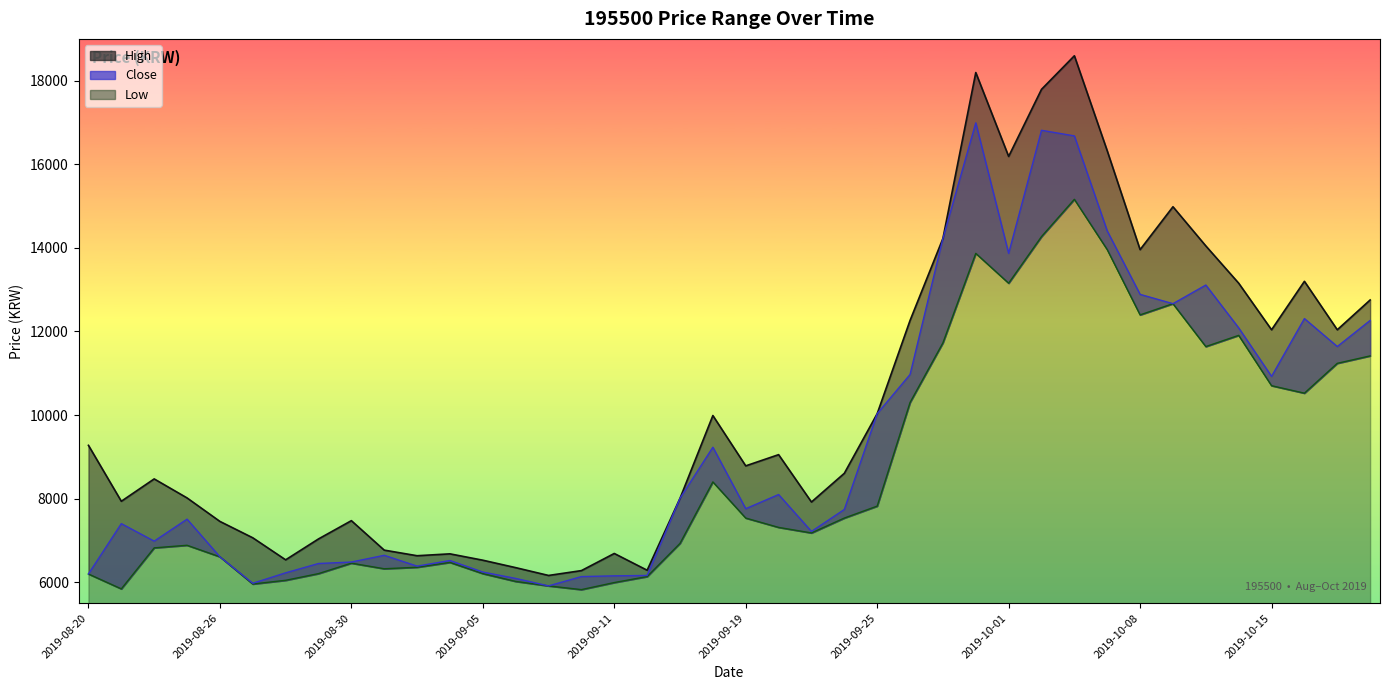

Rank the series at 2019-08-26 from lowest to highest value.

Low, Close, High